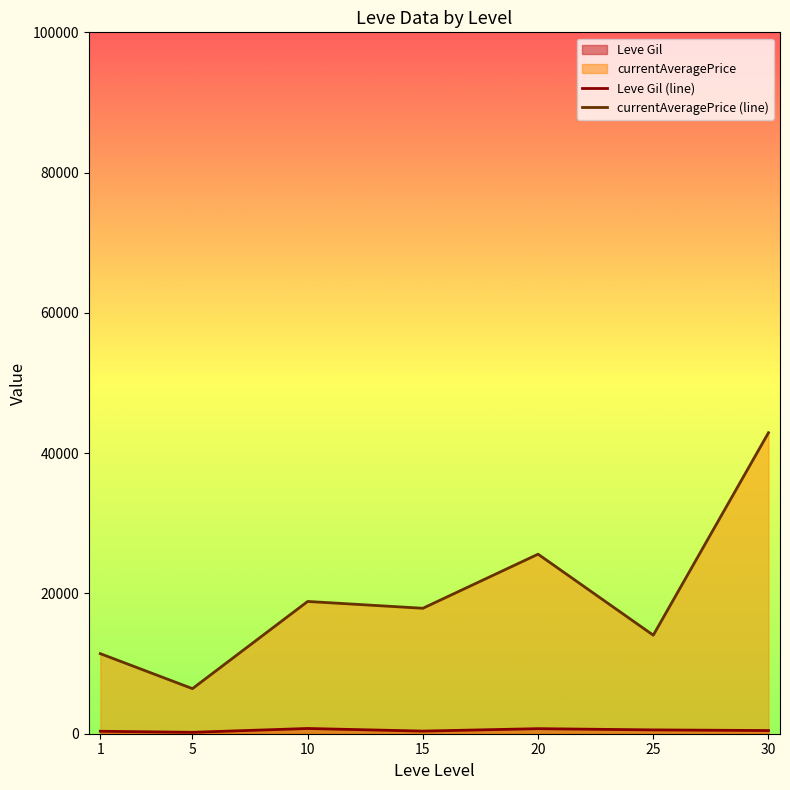

List the series in order of their overall mean, highest first.

currentAveragePrice (line), Leve Gil (line)